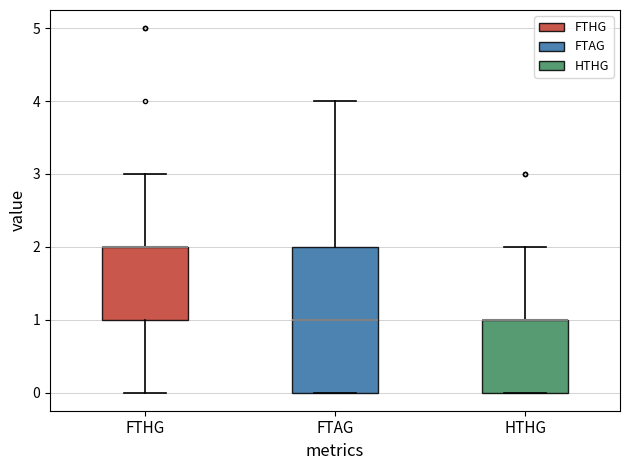

Reading left to right, transcribe this box plot: for each box, give where its median line is, the range the box spans, and where its two whiskers end, as read against the y-axis. The values are not printed on the chart, so give them approximately, as read against the axis.

FTHG: median 2 (drawn on the box's upper edge), box 1 to 2, whiskers 0 to 3
FTAG: median 1, box 0 to 2, whiskers 0 to 4
HTHG: median 1 (drawn on the box's upper edge), box 0 to 1, whiskers 0 to 2